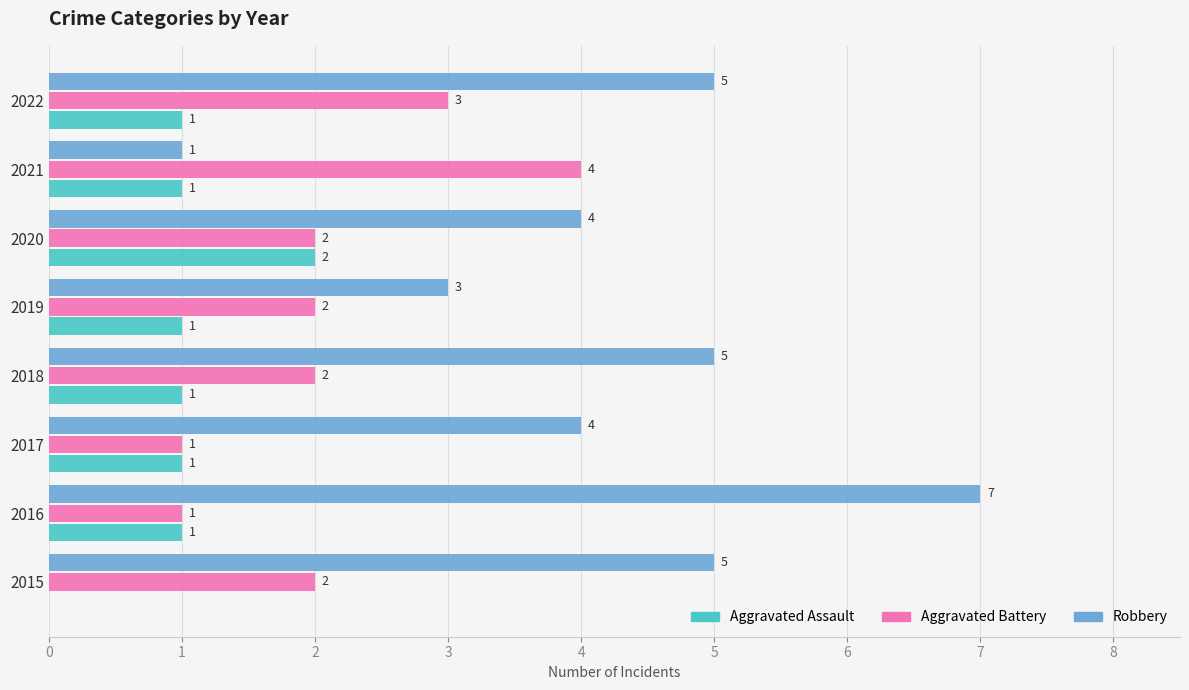

Which series has the largest total across all categories?

Robbery